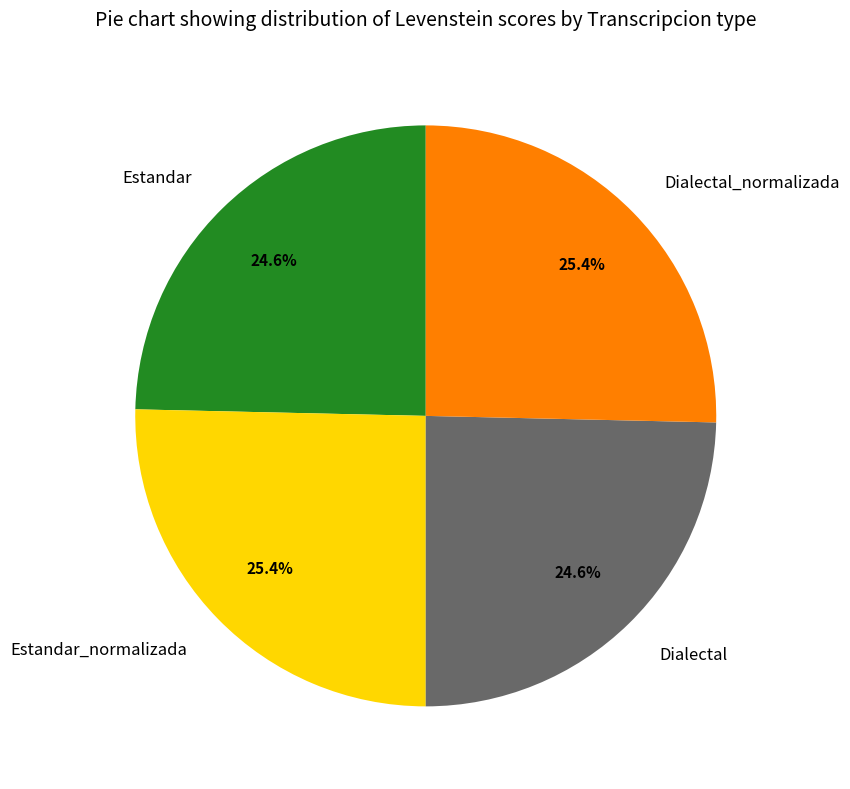

Does any single category account for the majority?

No